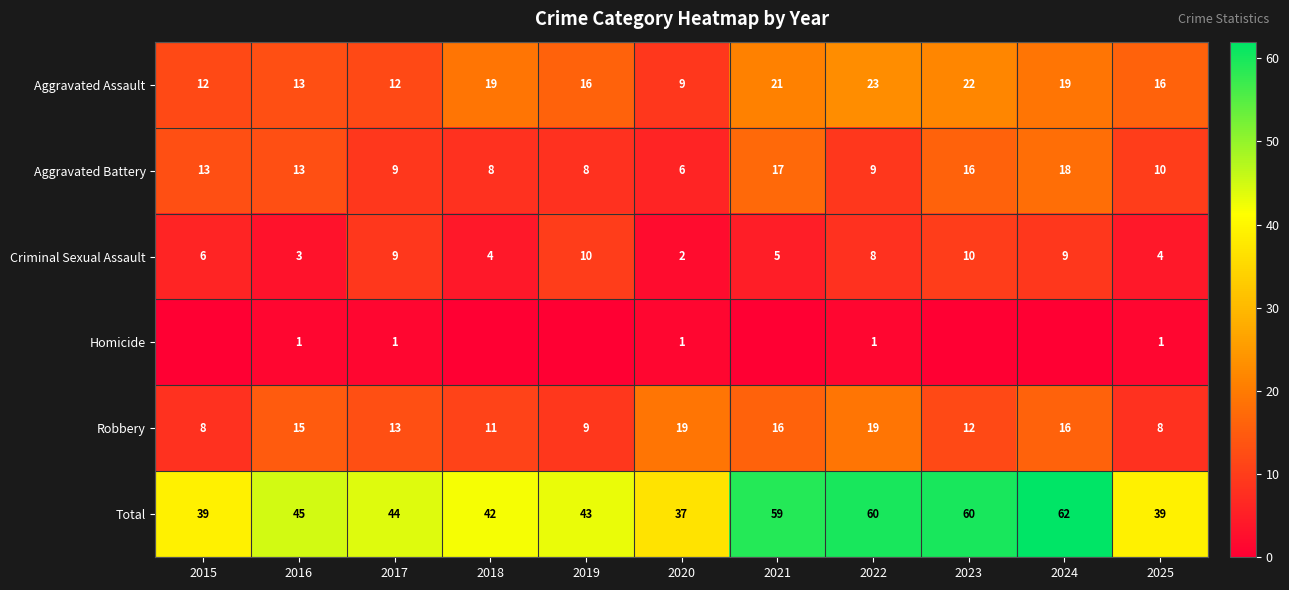

How many values in the Robbery series are below 13?

5